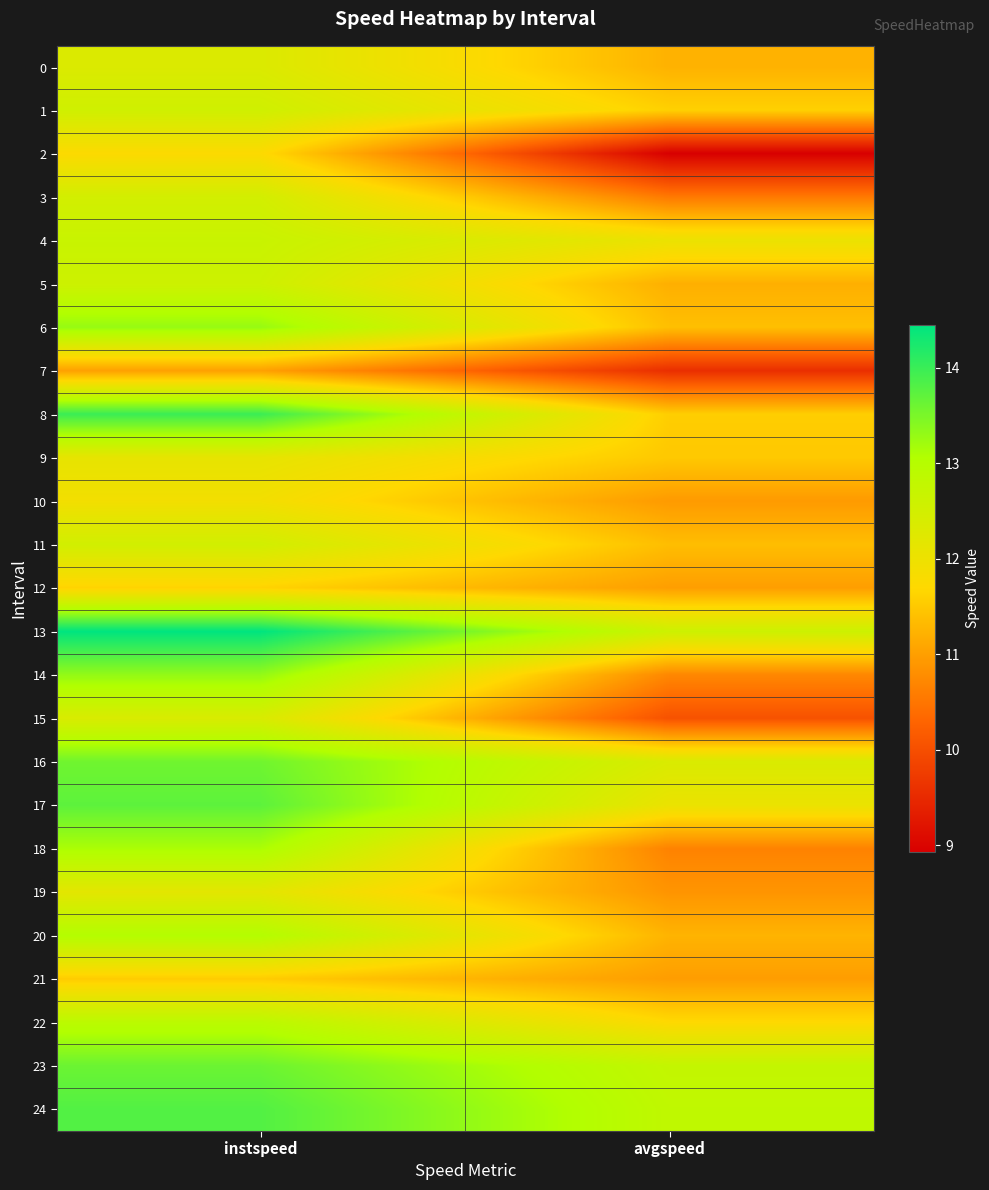

At which category does the chart reach its minimum across all series?

avgspeed